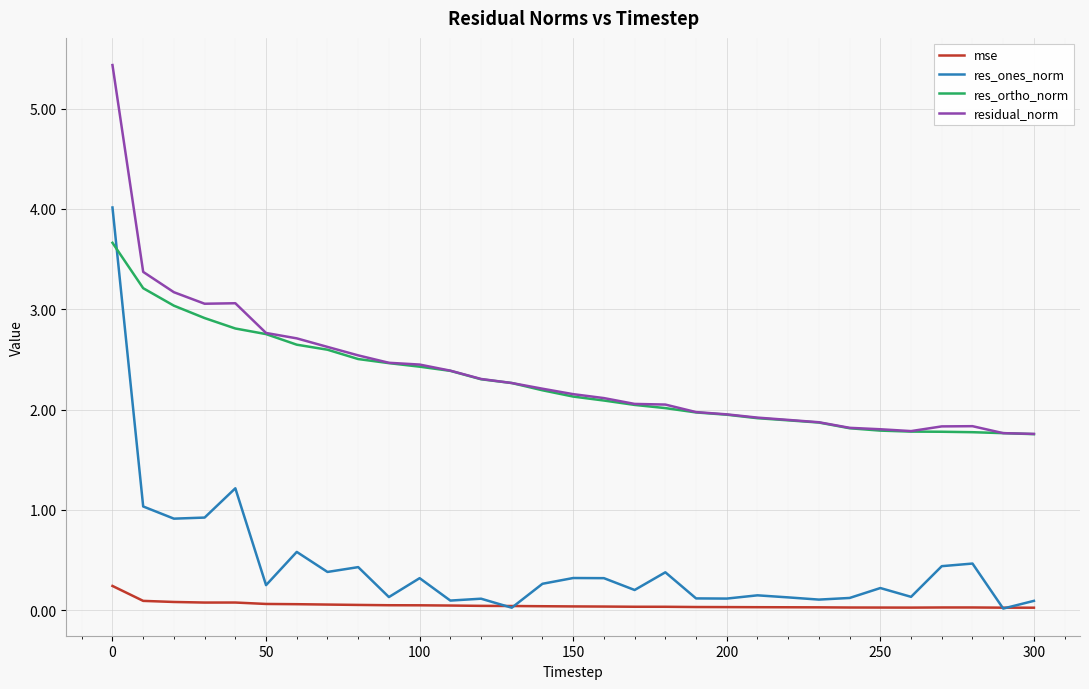

True or false: res_ortho_norm and mse cross at least once.

False